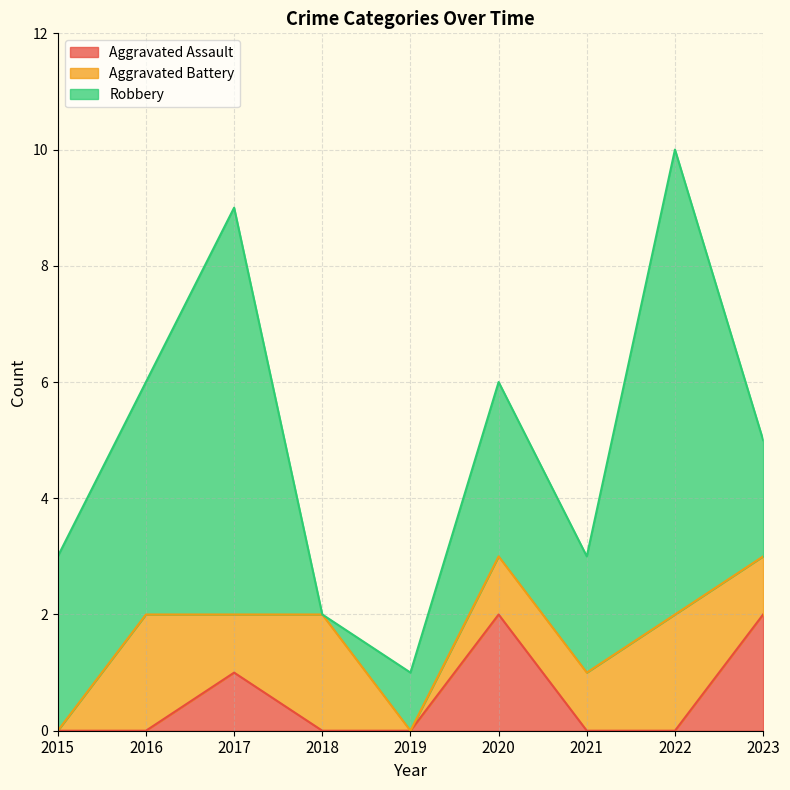

Which series has the largest range (max minus min)?

Robbery